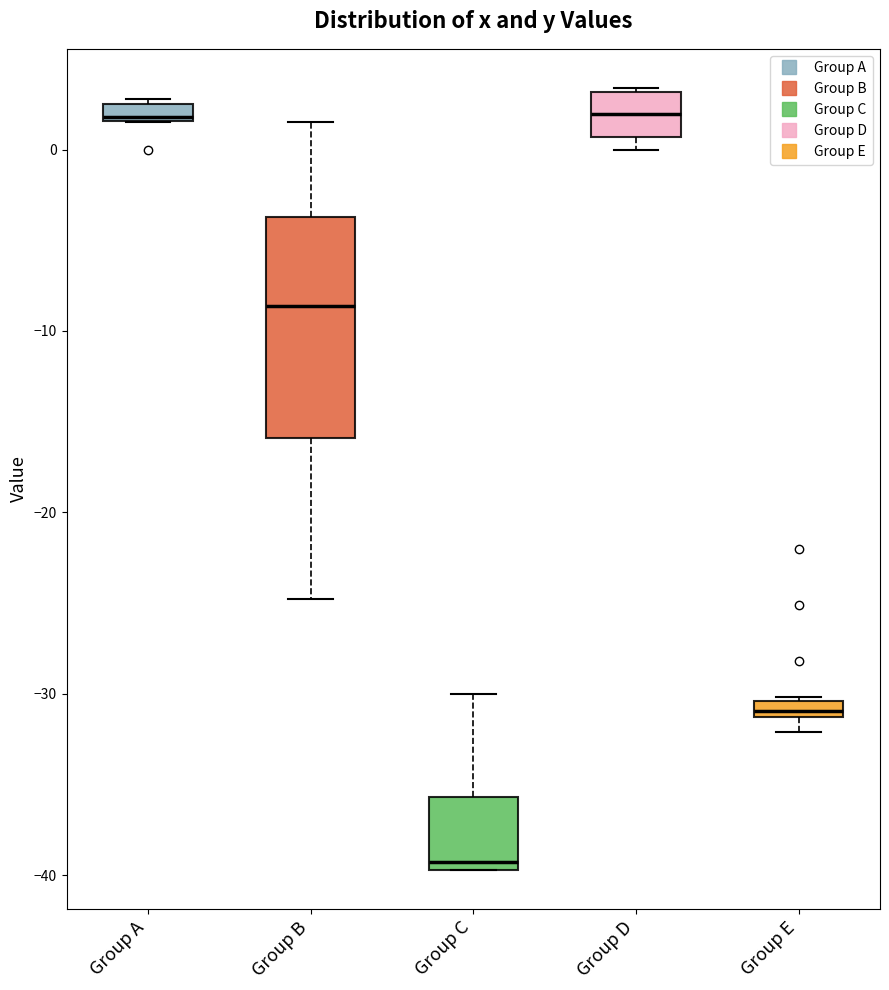

Comparing the boxes themselves (not the whiskers), which one is the tallest?

Group B